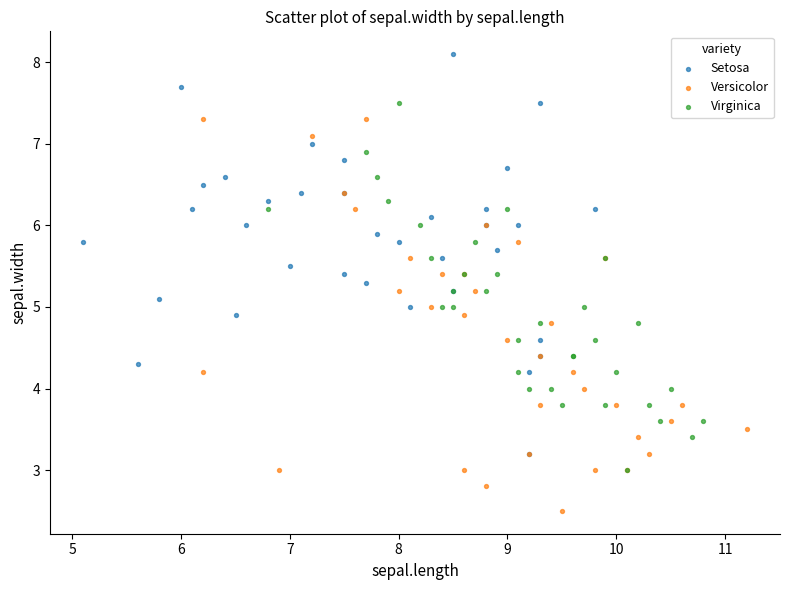

Which series contains the lowest Y value?

Versicolor